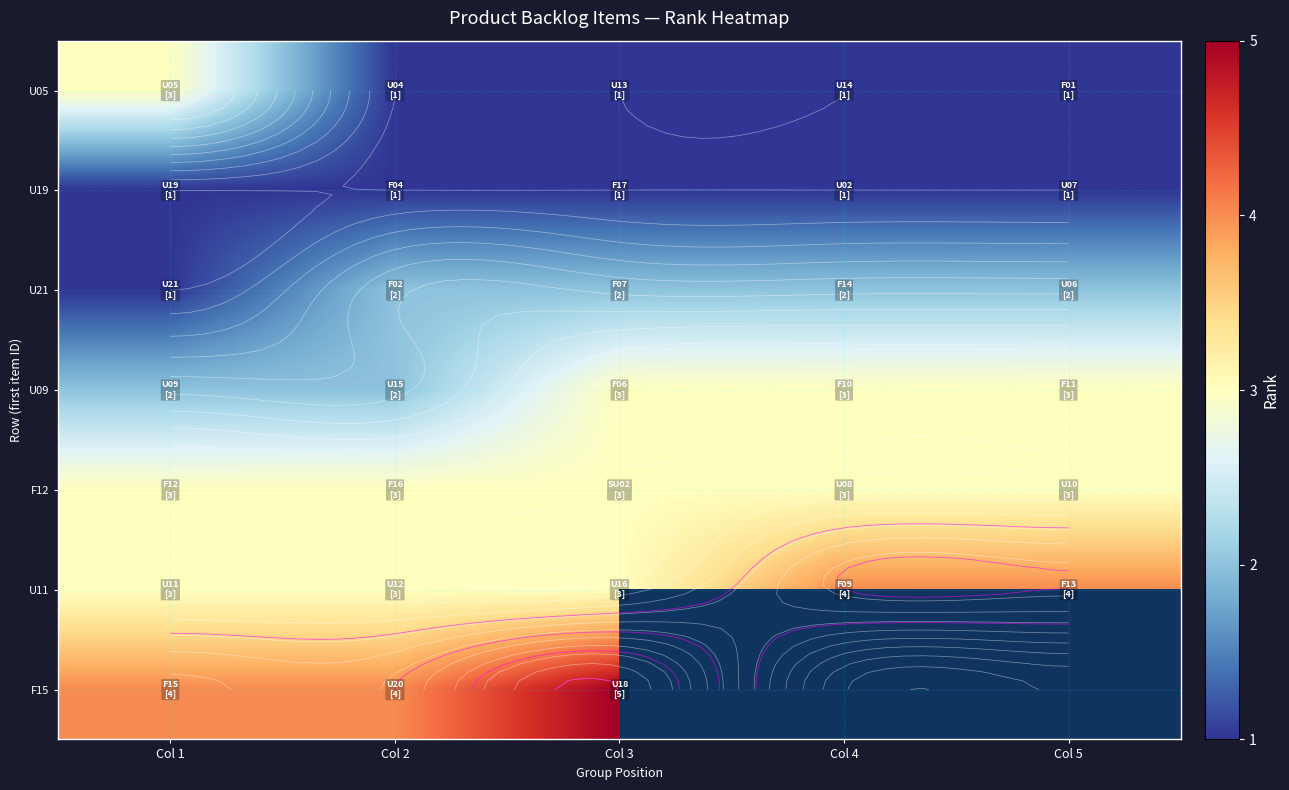

At how many categories does at least one series exceed 4?

1